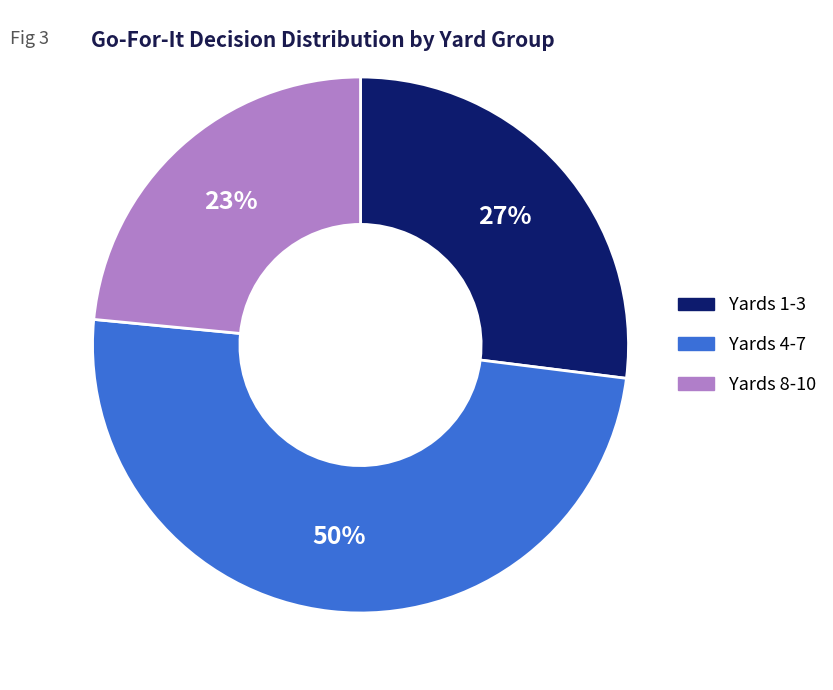

To the nearest percent, what is the average slice percentage?

33%